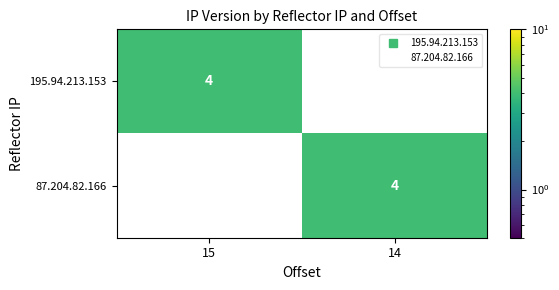

Is it true that 87.204.82.166 equals -1 at 15?

False